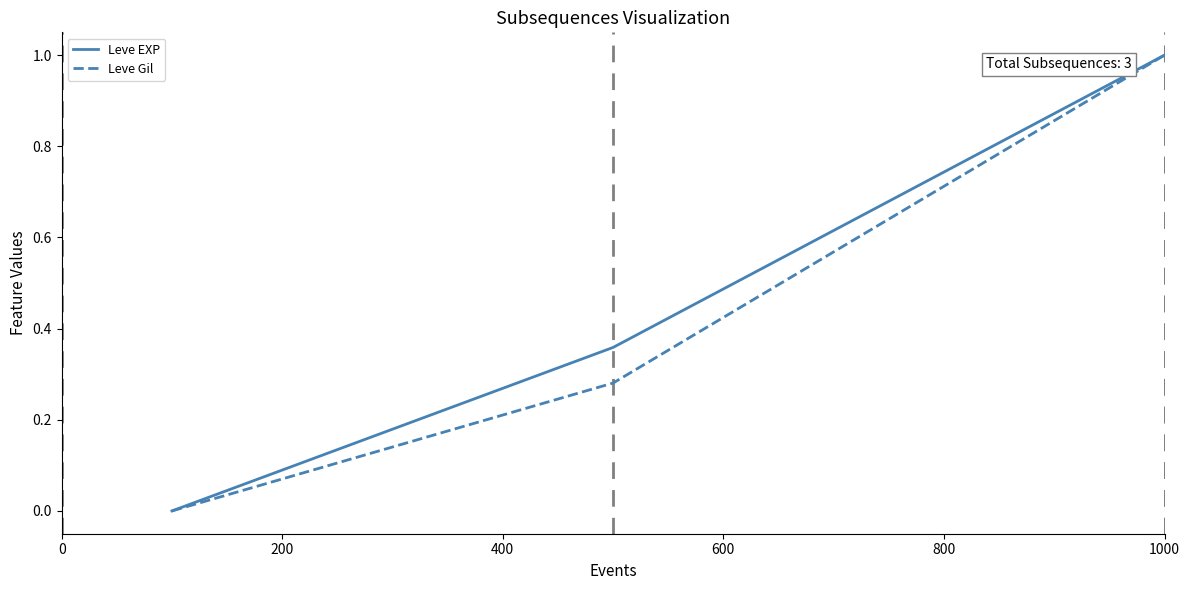

What is the maximum value for Leve EXP?

1.0